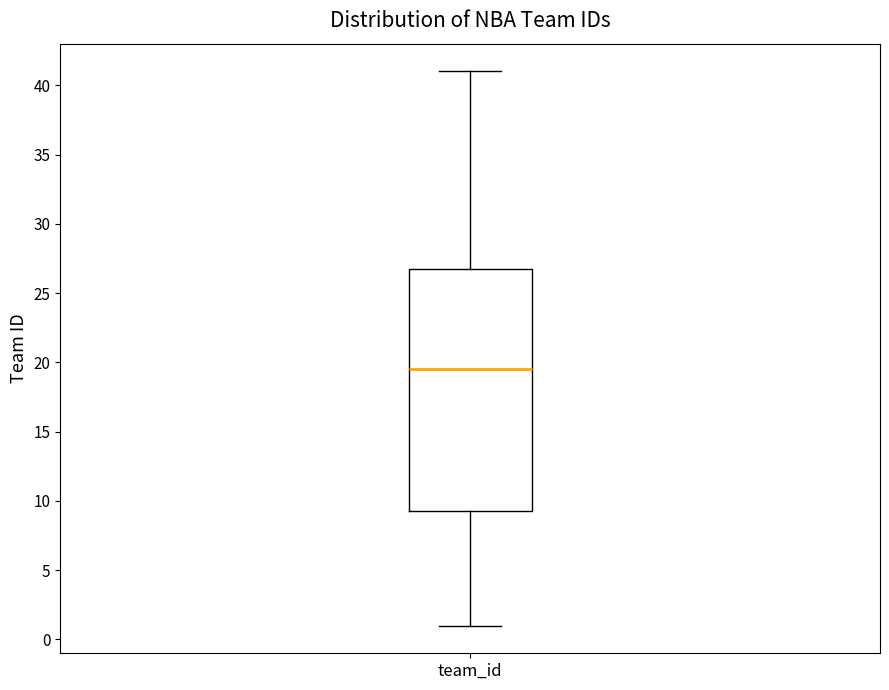

Where is the upper edge of the box for team_id on the y-axis? The values are not printed on the chart, so give them approximately, as read against the axis.

27.0